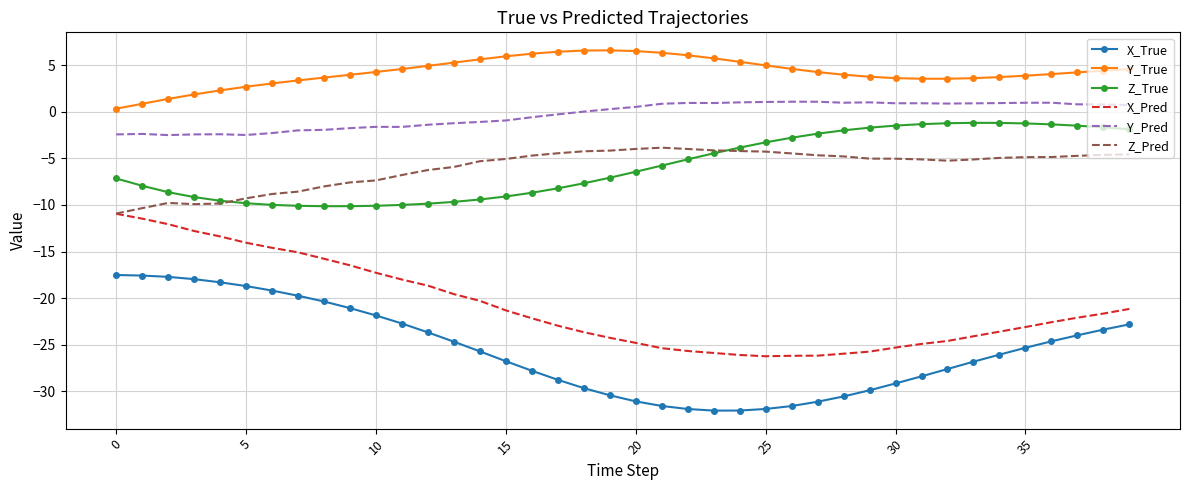

List the series in order of their peak value, lowest first.

X_True, X_Pred, Z_Pred, Z_True, Y_Pred, Y_True